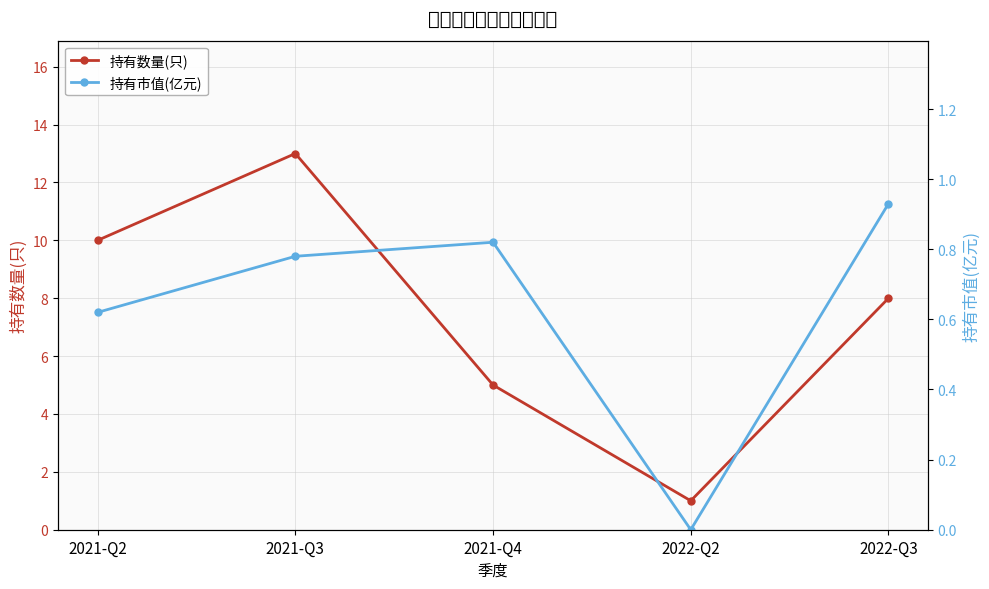

How many interior local valleys does the 持有市值(亿元) series have?

1